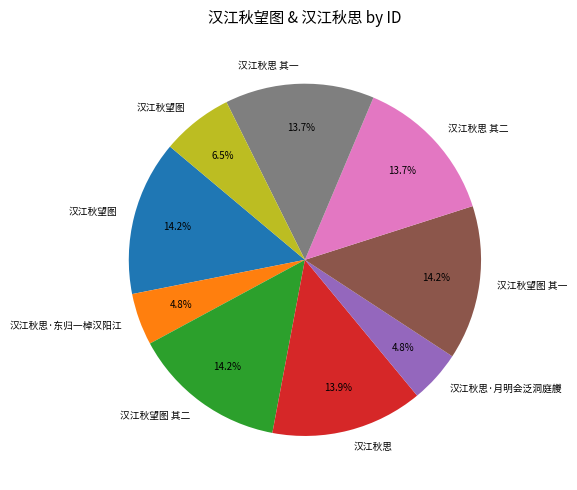

Is there any slice that represents more than half of the pie?

No